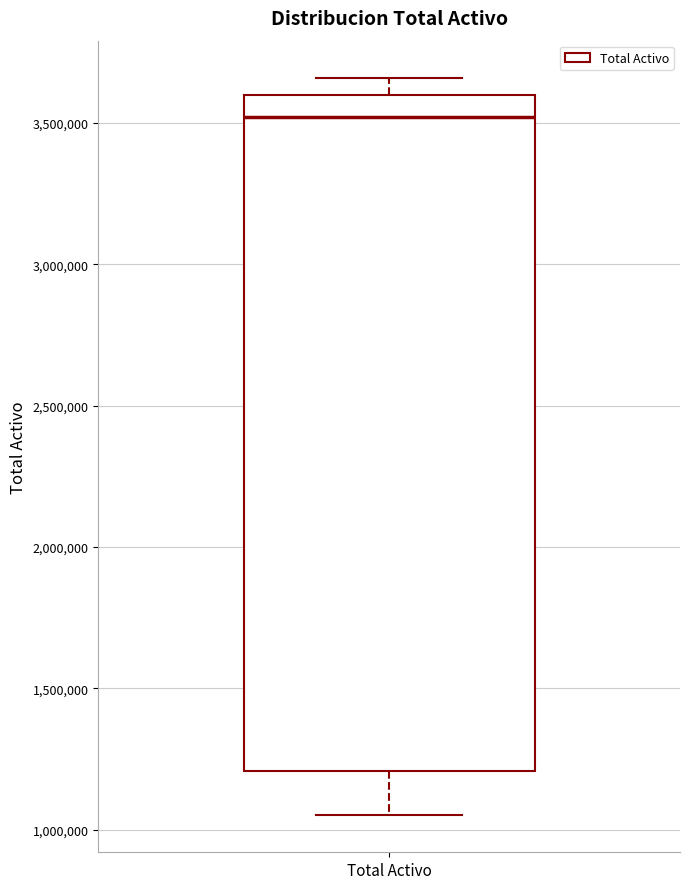

Read this box plot against the y-axis: the position of the median line, the range covered by the box, and the ends of both whiskers. The values are not printed on the chart, so give them approximately, as read against the axis.

median 3500000, box 1200000 to 3600000, whiskers 1050000 to 3650000